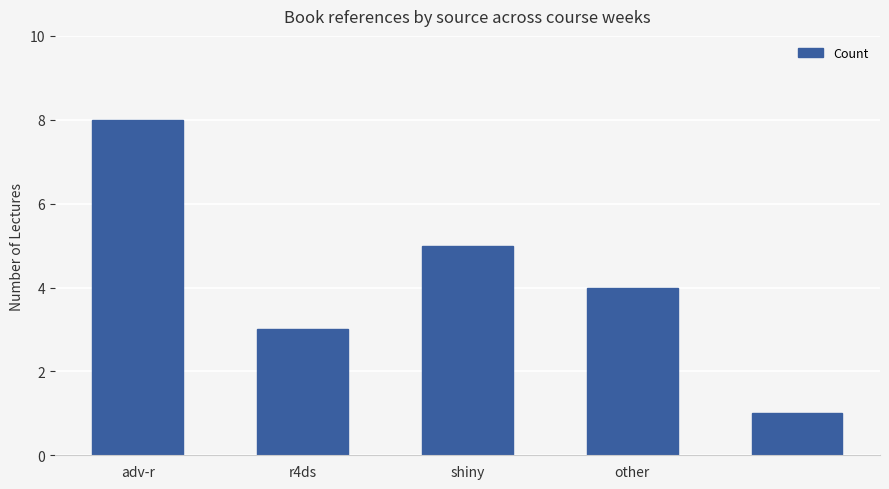

What is the maximum value shown in the chart?

8